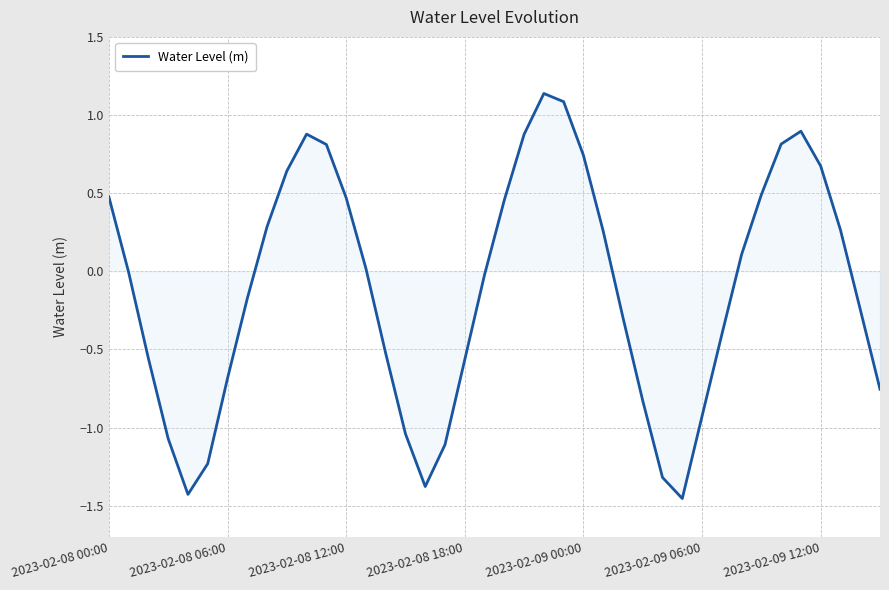

True or false: there are more than 2 points higher than both neighbors.

True